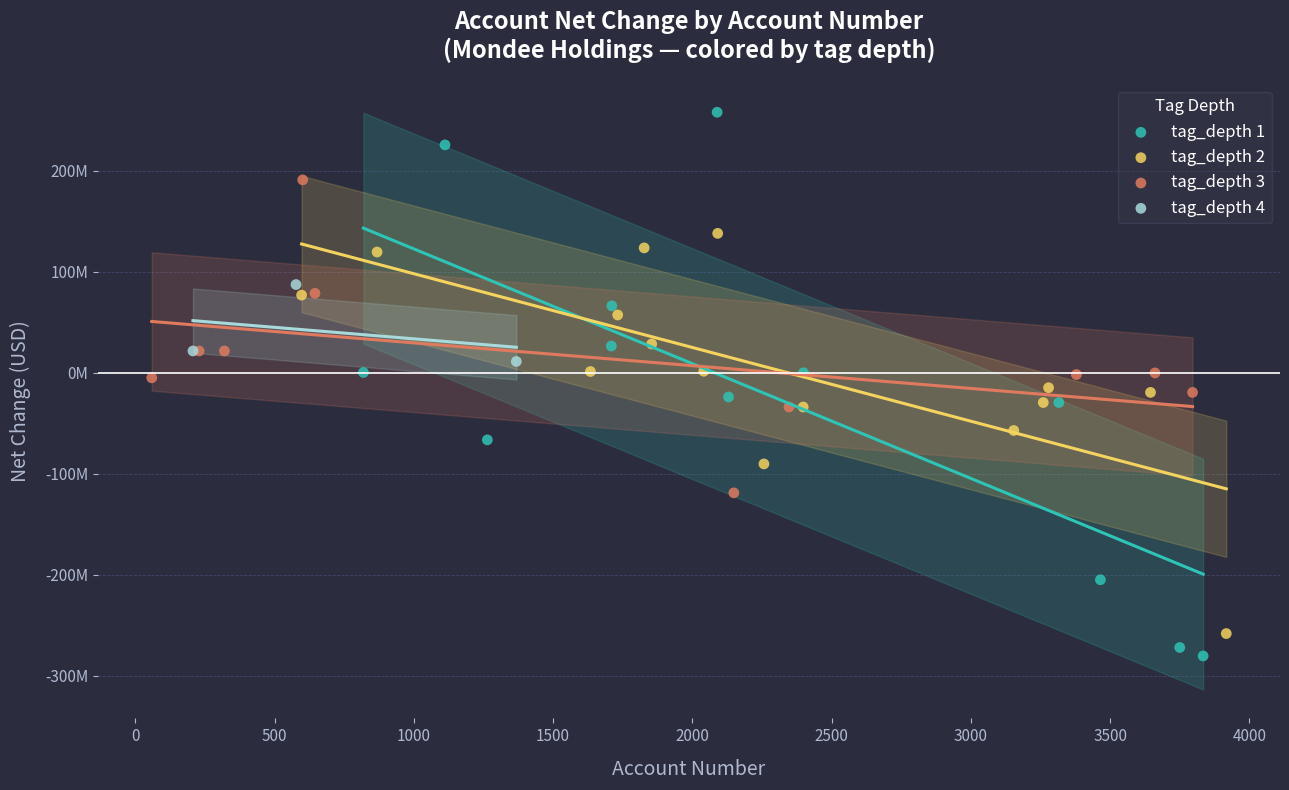

What are all the series names shown in the legend?

tag_depth 1, tag_depth 2, tag_depth 3, tag_depth 4